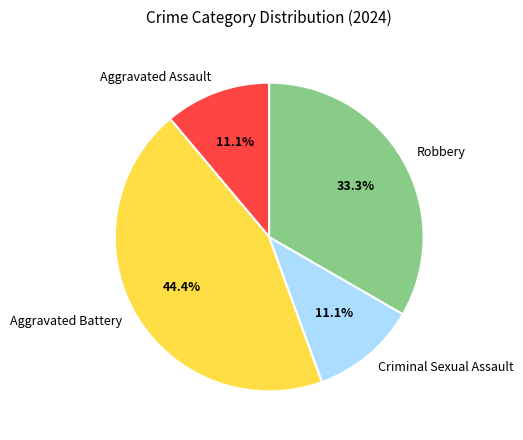

What percentage is the Aggravated Battery slice, to the nearest percent?

44%